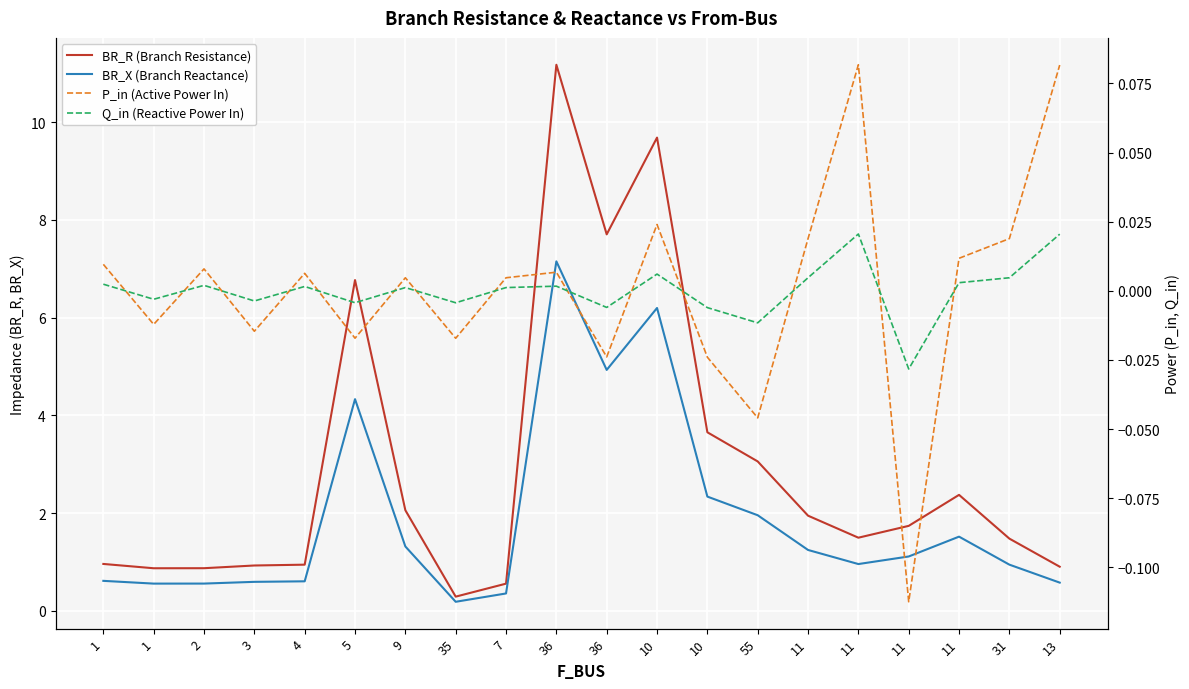

How many categories are shown in the chart?

20